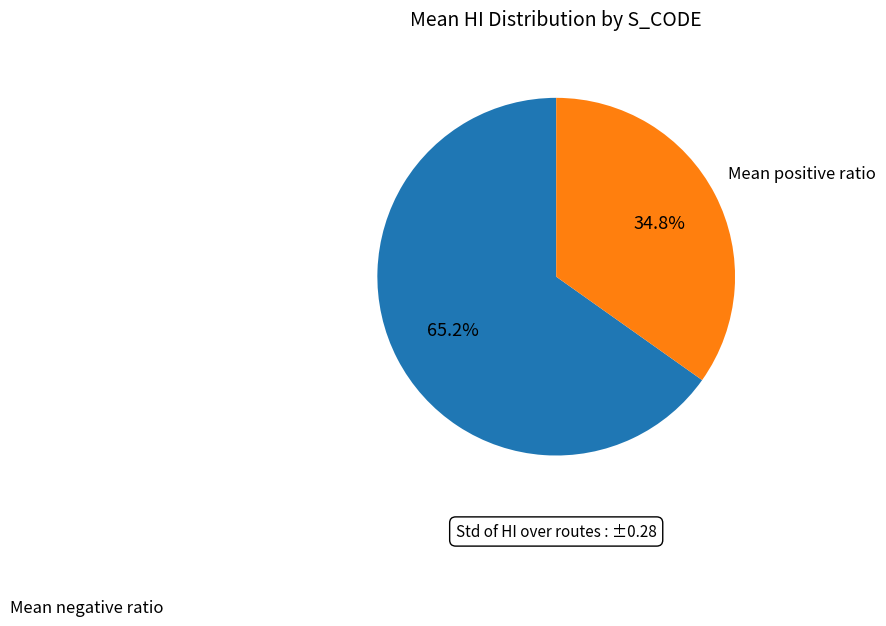

Is there a majority slice in this chart?

Yes